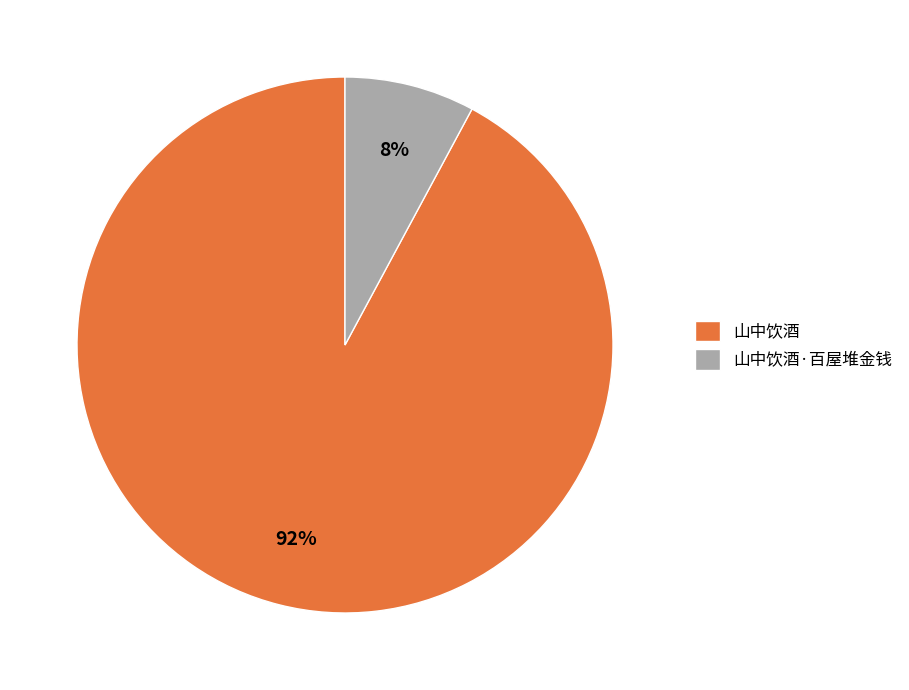

To the nearest percent, what is the difference between the 山中饮酒 and 山中饮酒·百屋堆金钱 slice percentages?

84%